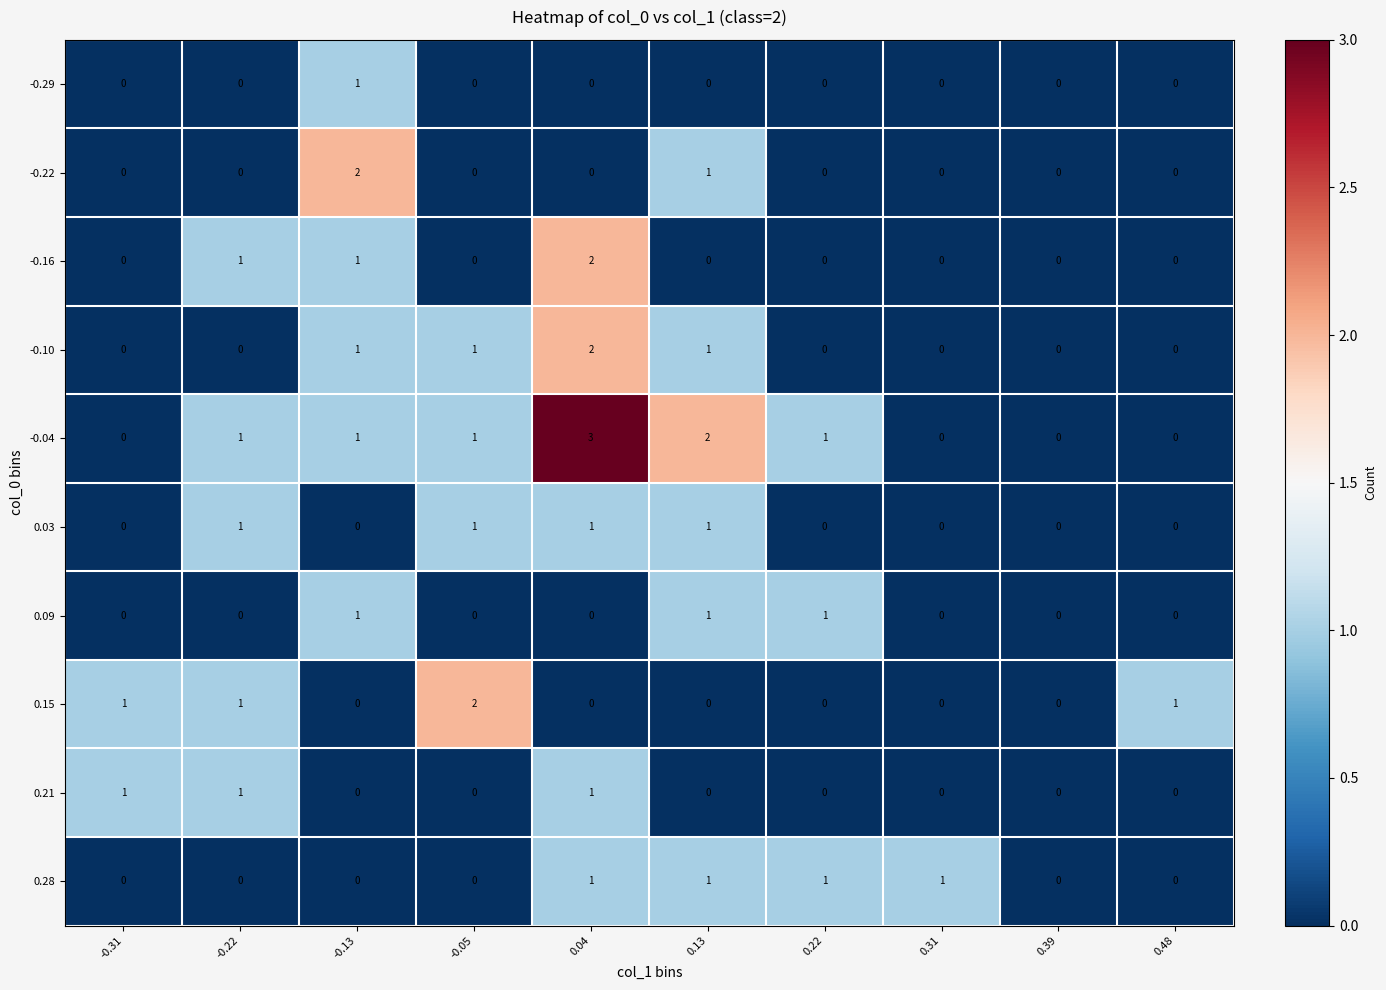

Is the value of -0.10 at 0.31 greater than the value of -0.16 at 0.04?

No